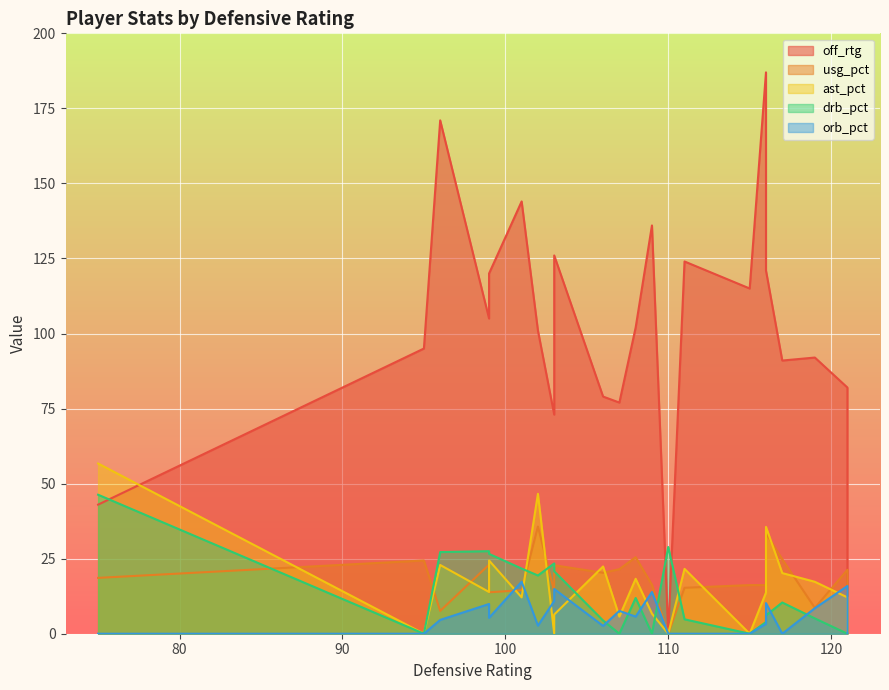

True or false: off_rtg and orb_pct cross at least once.

False